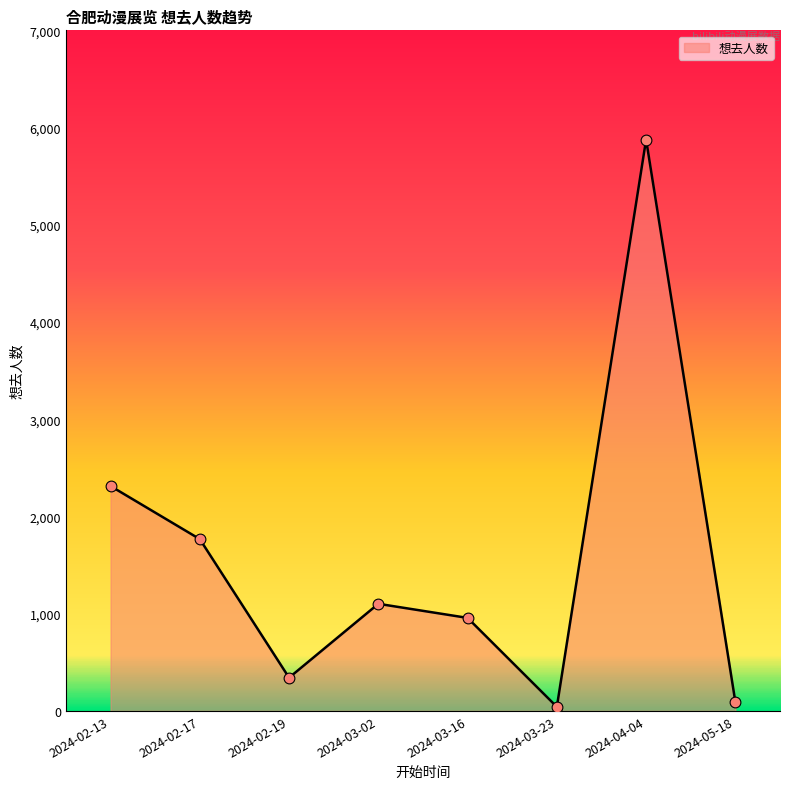

What is the change in value from 2024-03-16 to 2024-04-04?

+4920